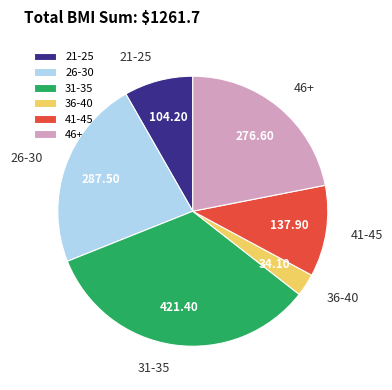

Does 21-25 account for over 50% of the chart?

No